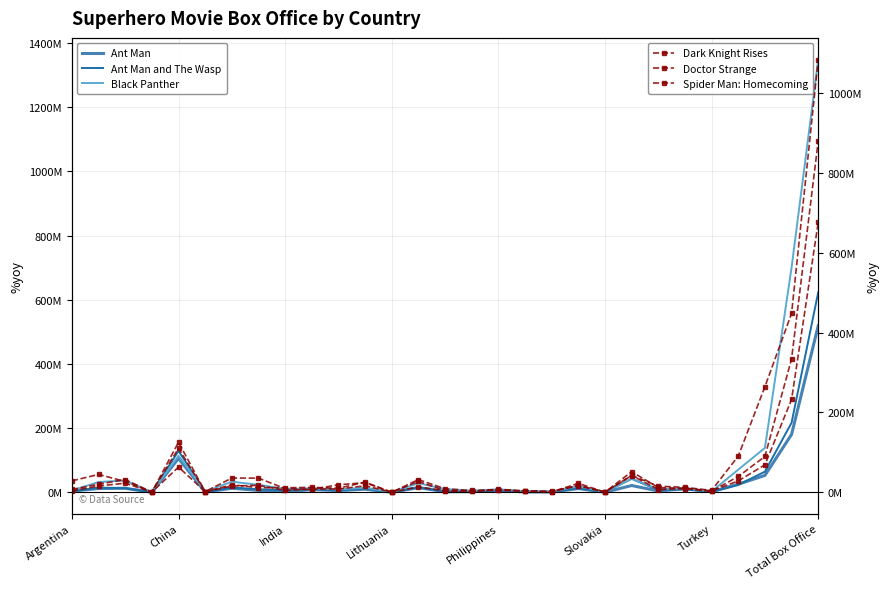

Which series changed the most between Philippines and Slovakia?

Black Panther